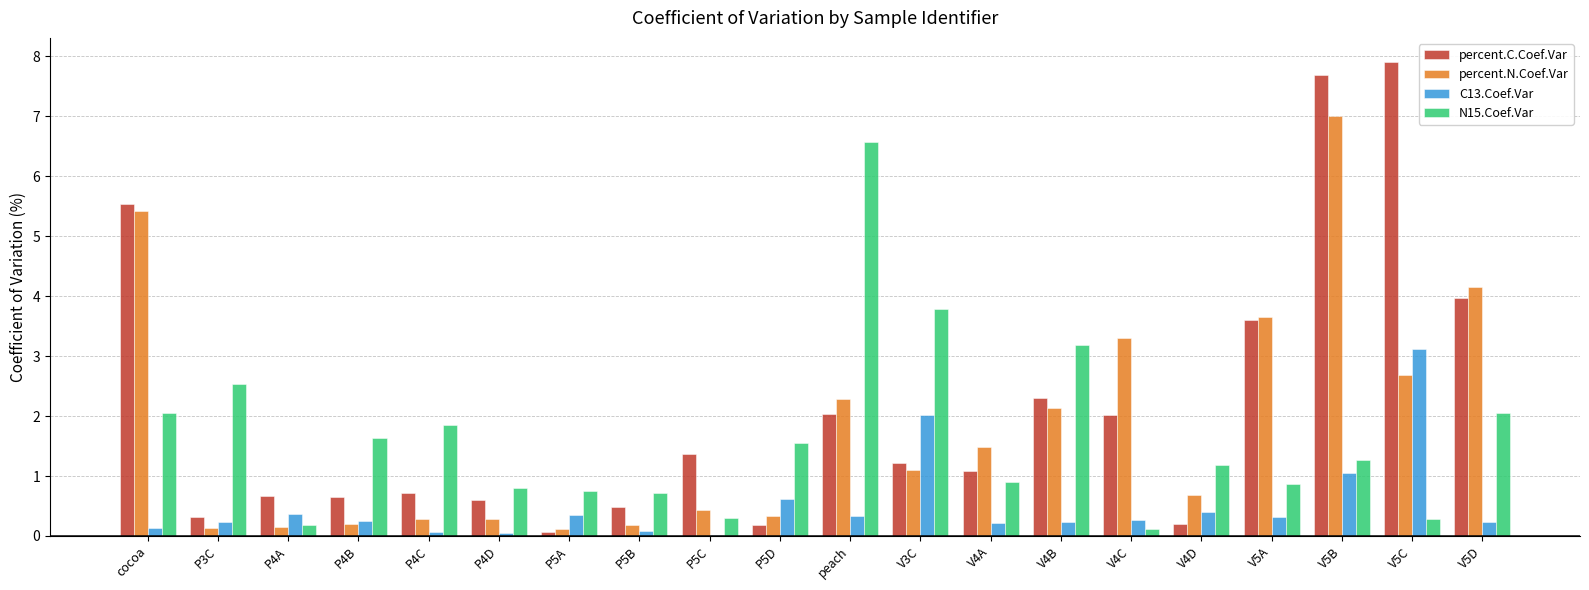

What is the total value across all series at V4D?

2.5